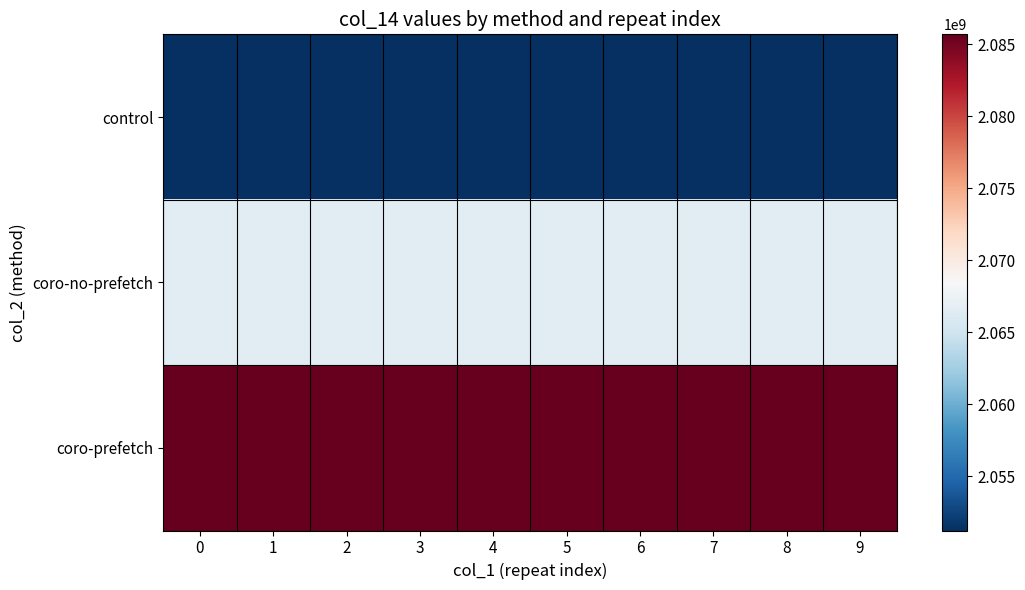

What is the greatest value displayed?

2085677867